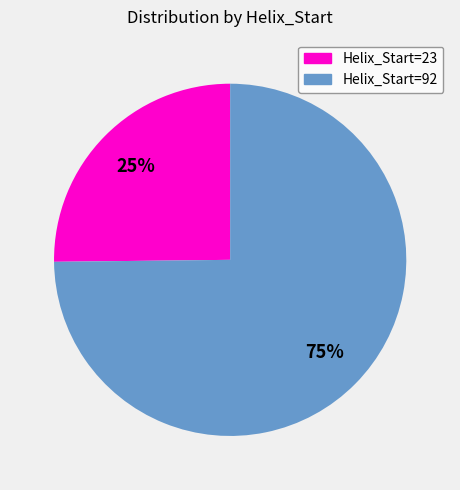

Which category has the biggest portion of the pie?

Helix_Start=92